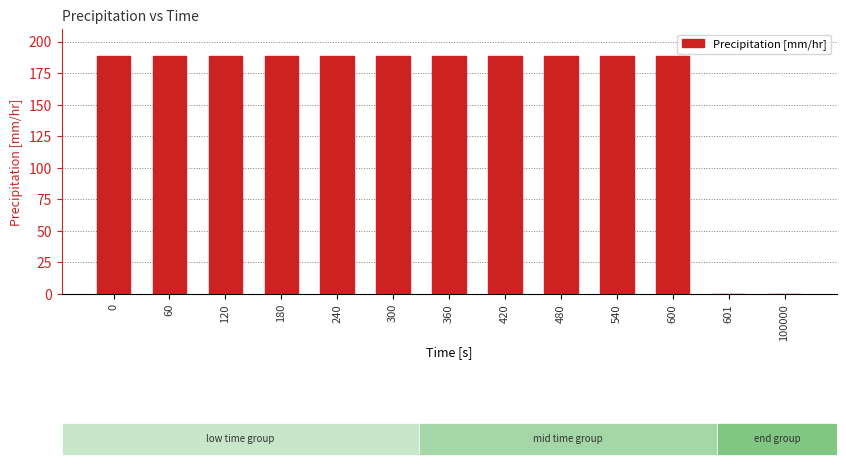

What is the average value?

159.9